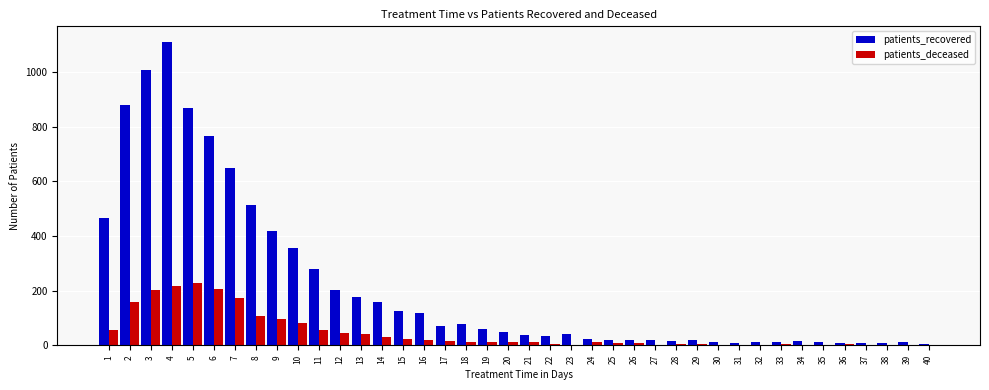

Which series changed the most between 3 and 31?

patients_recovered